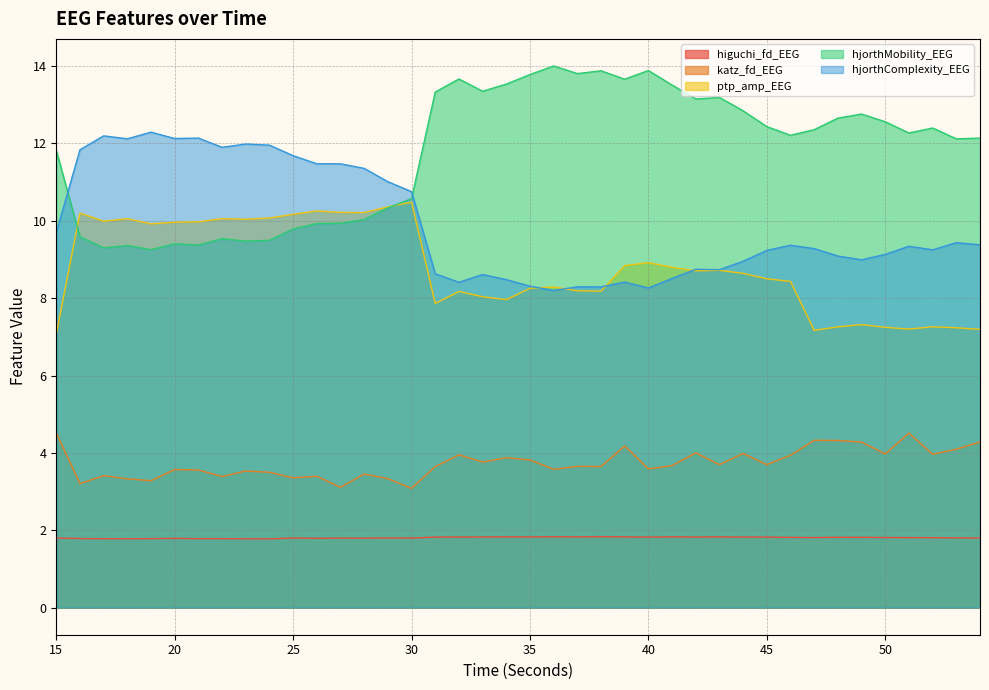

How many data points does each series have?

40